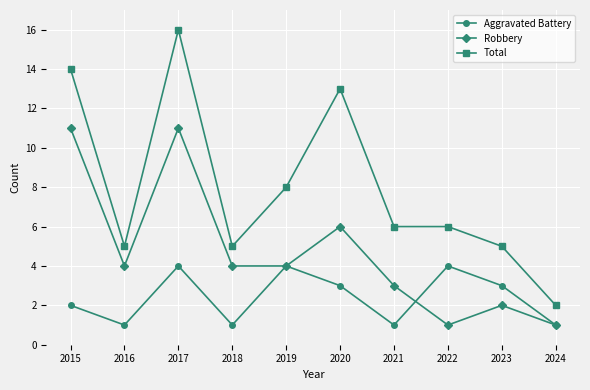

How many series are shown in this chart?

3